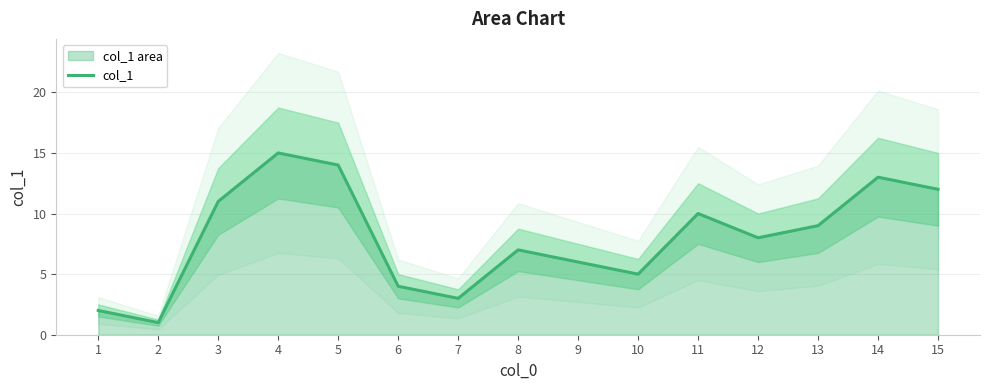

What is the change in value from 4 to 7?

-12